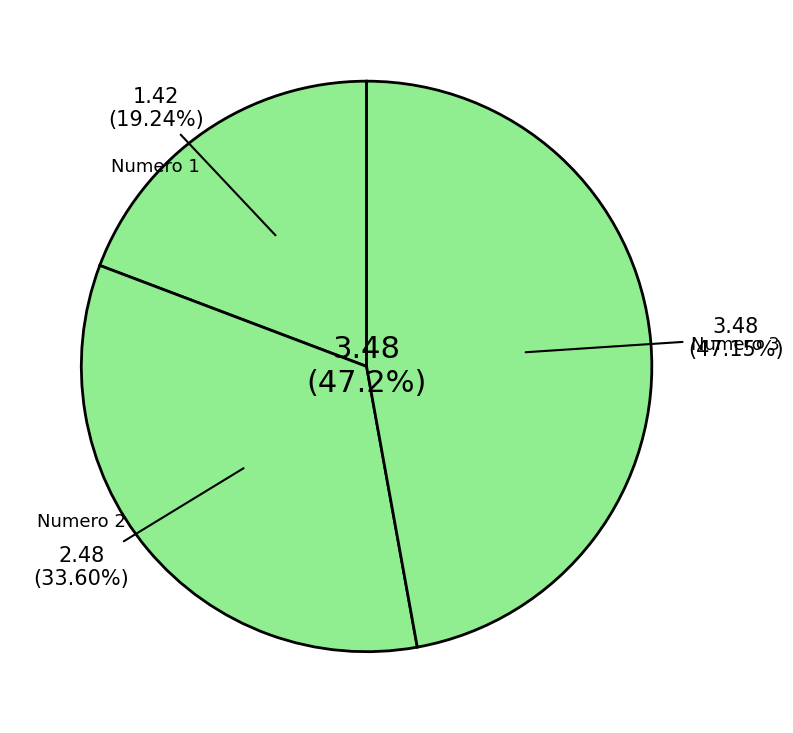

How many slices are in this pie chart?

3